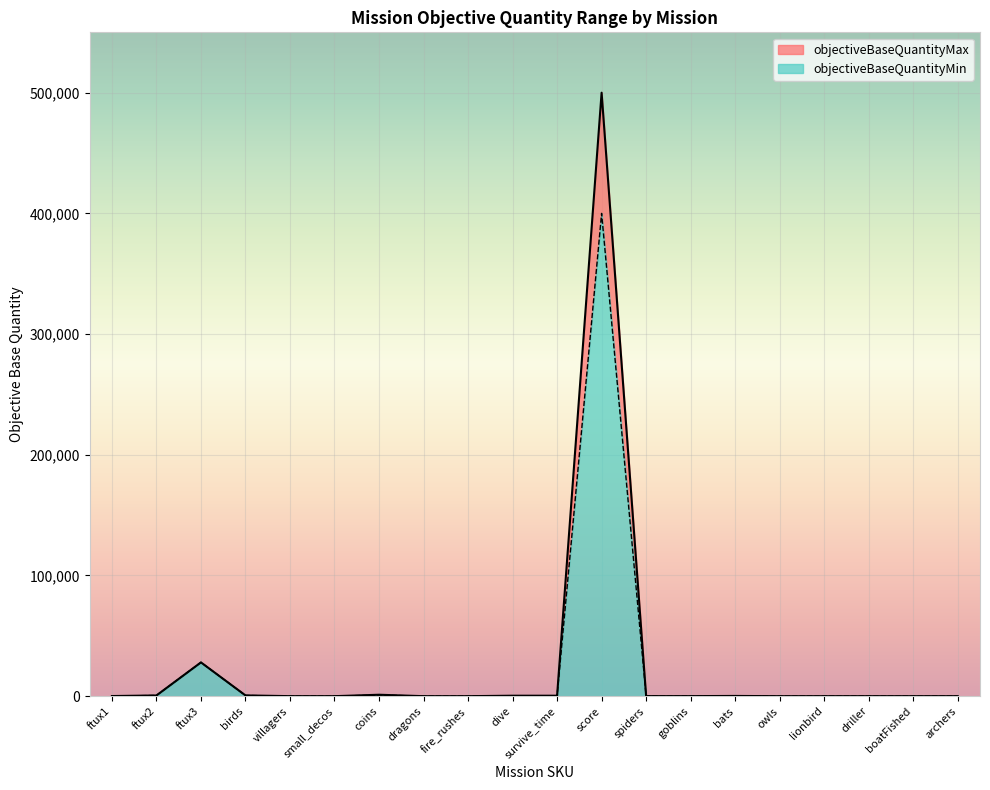

True or false: objectiveBaseQuantityMax and objectiveBaseQuantityMin cross at least once.

False